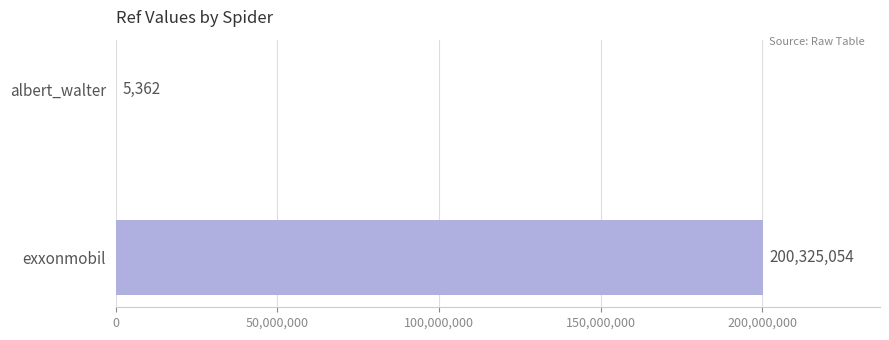

Are the bars grouped side by side (vs. stacked)?

No